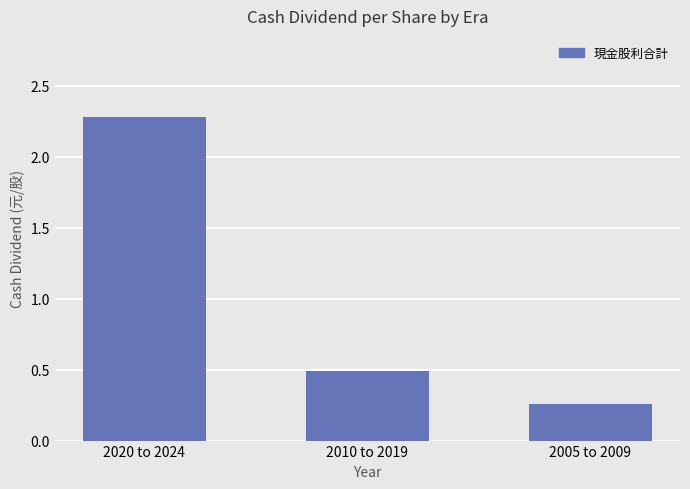

Rank the categories by value from highest to lowest.

2020 to 2024, 2010 to 2019, 2005 to 2009